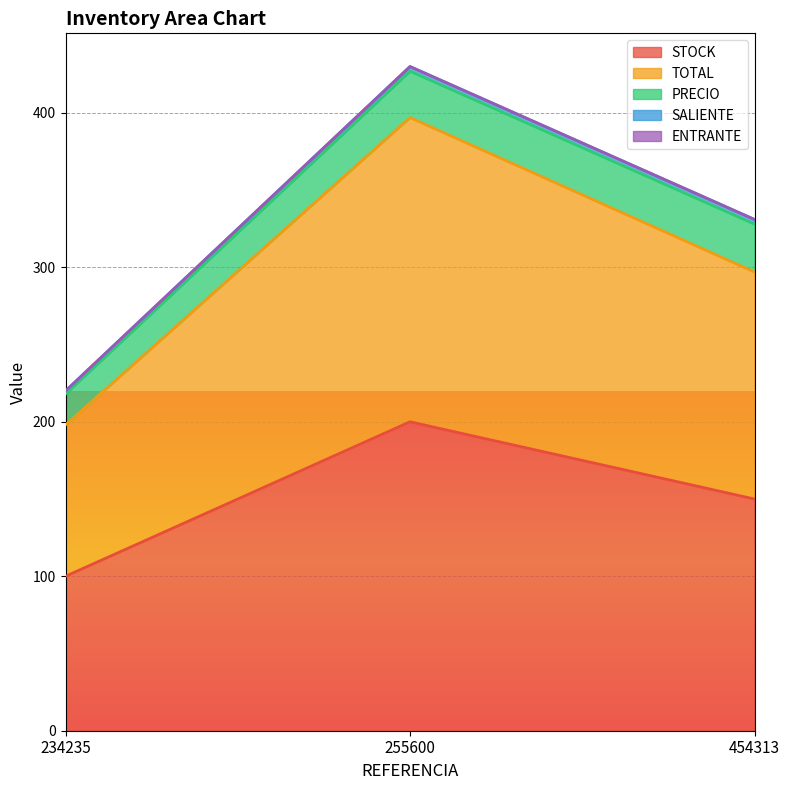

What is the total value across all series at 234235?

220